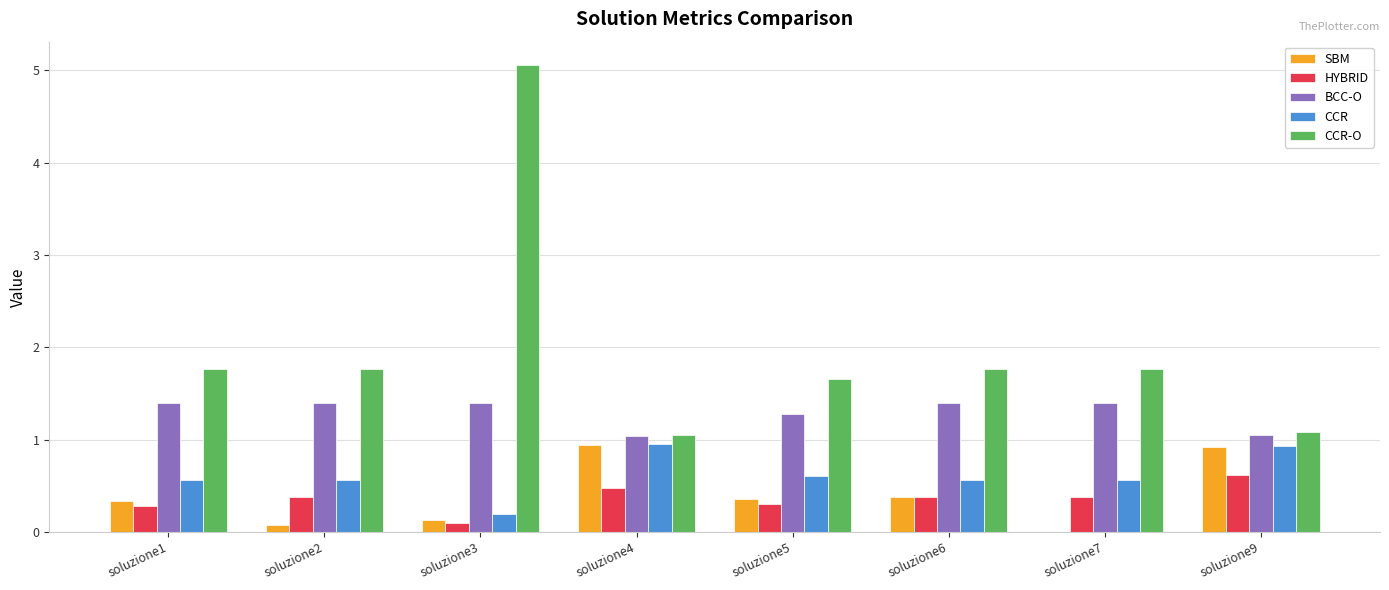

What is the approximate value of BCC-O at soluzione4?

1.0